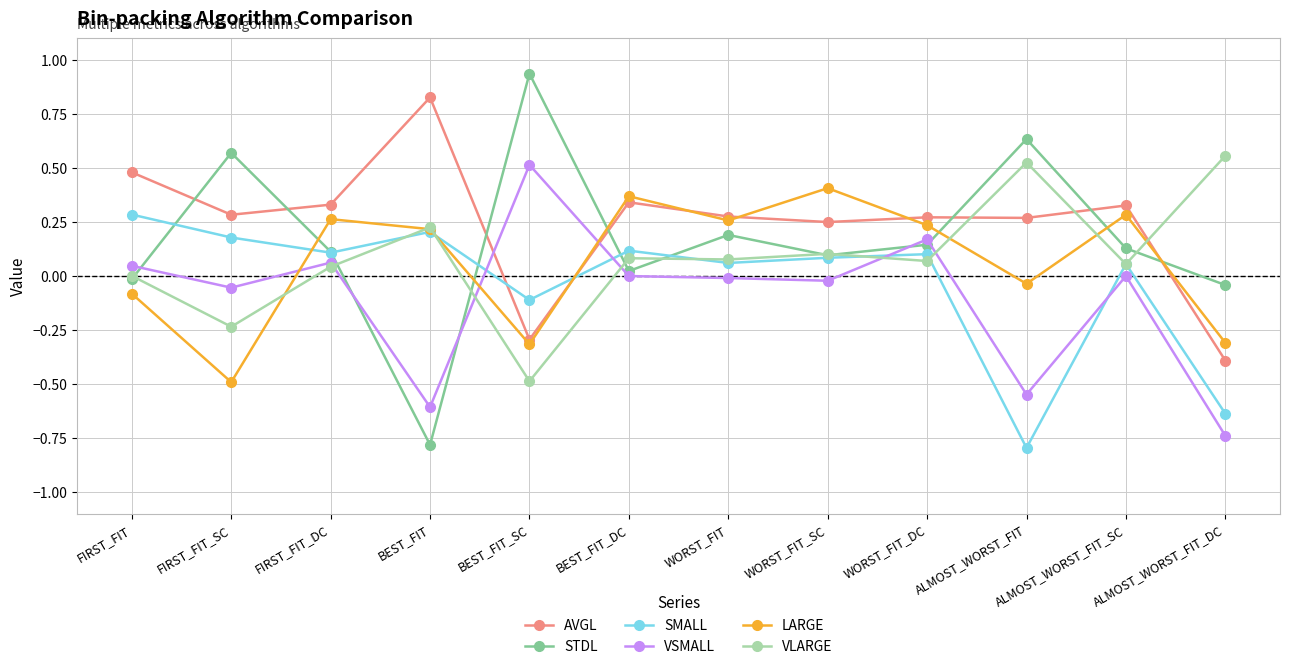

Which series has the largest range (max minus min)?

STDL